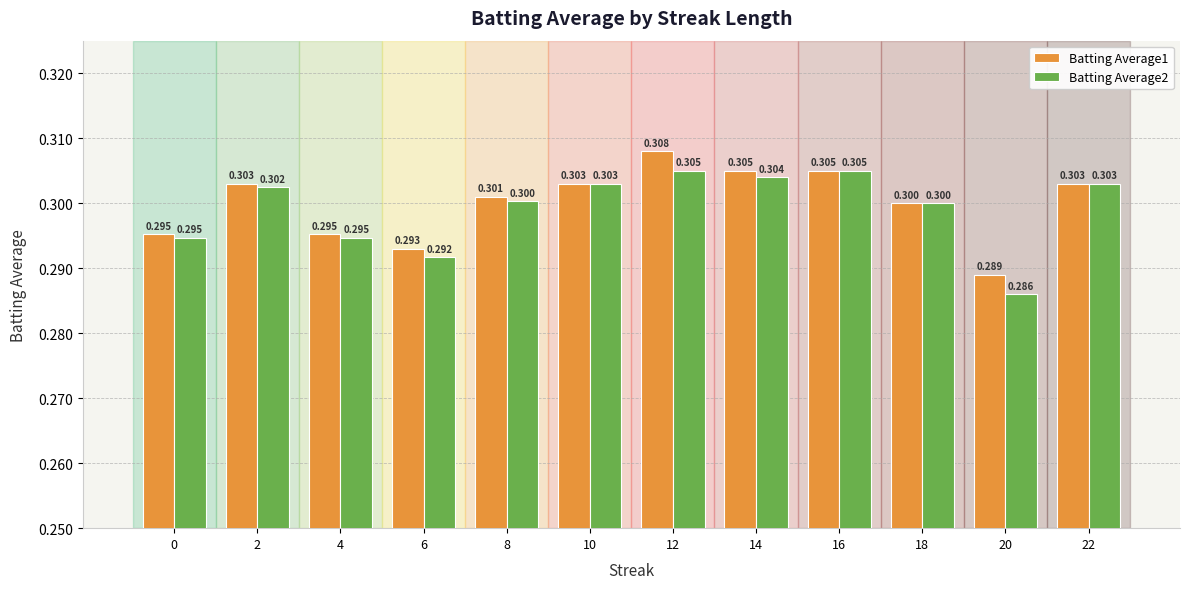

Rank the series by their maximum value, from lowest to highest.

Batting Average2, Batting Average1